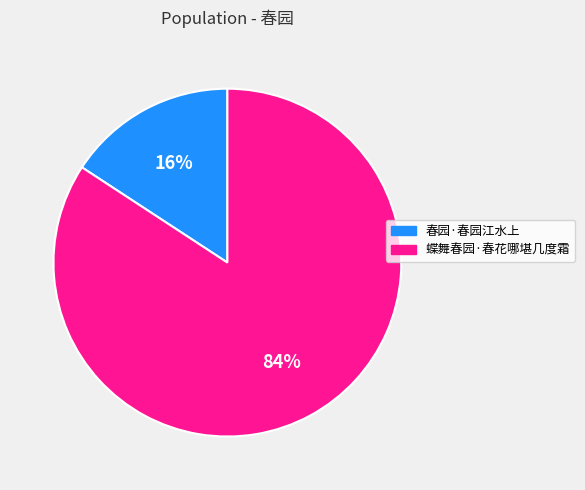

Is 蝶舞春园·春花哪堪几度霜 the majority of the pie?

Yes